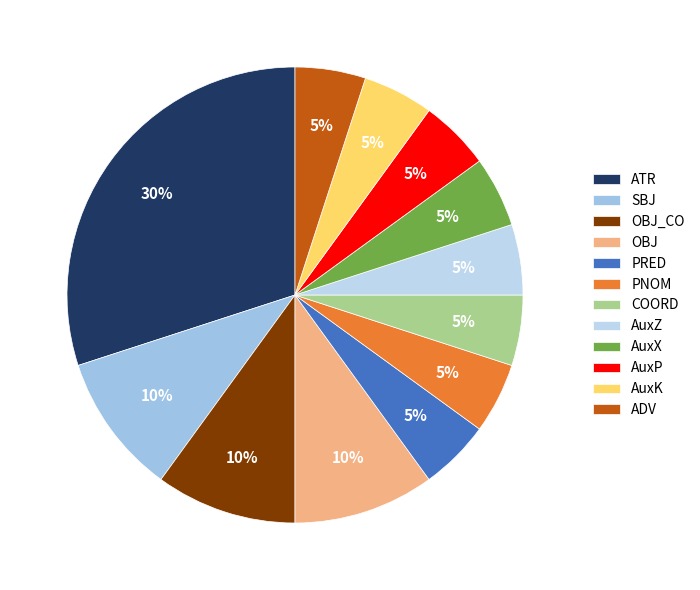

Does PRED represent more than half of the total?

No